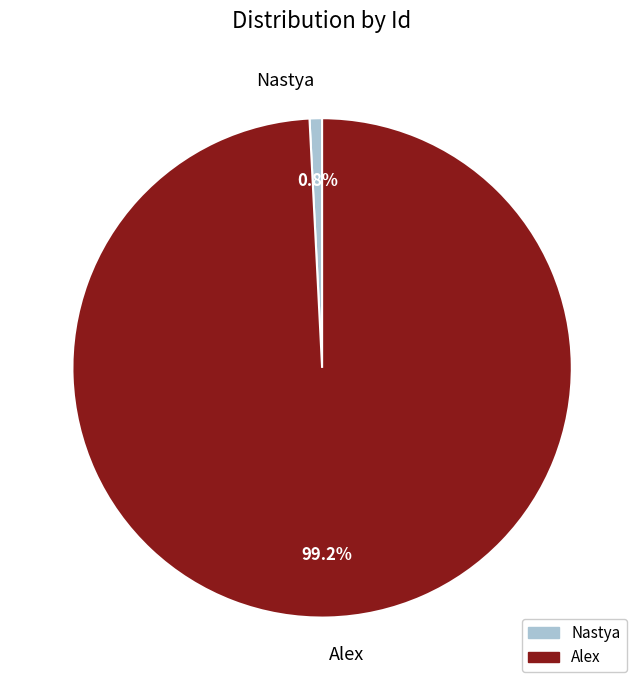

To the nearest percent, what is the combined percentage of Alex and Nastya?

100%